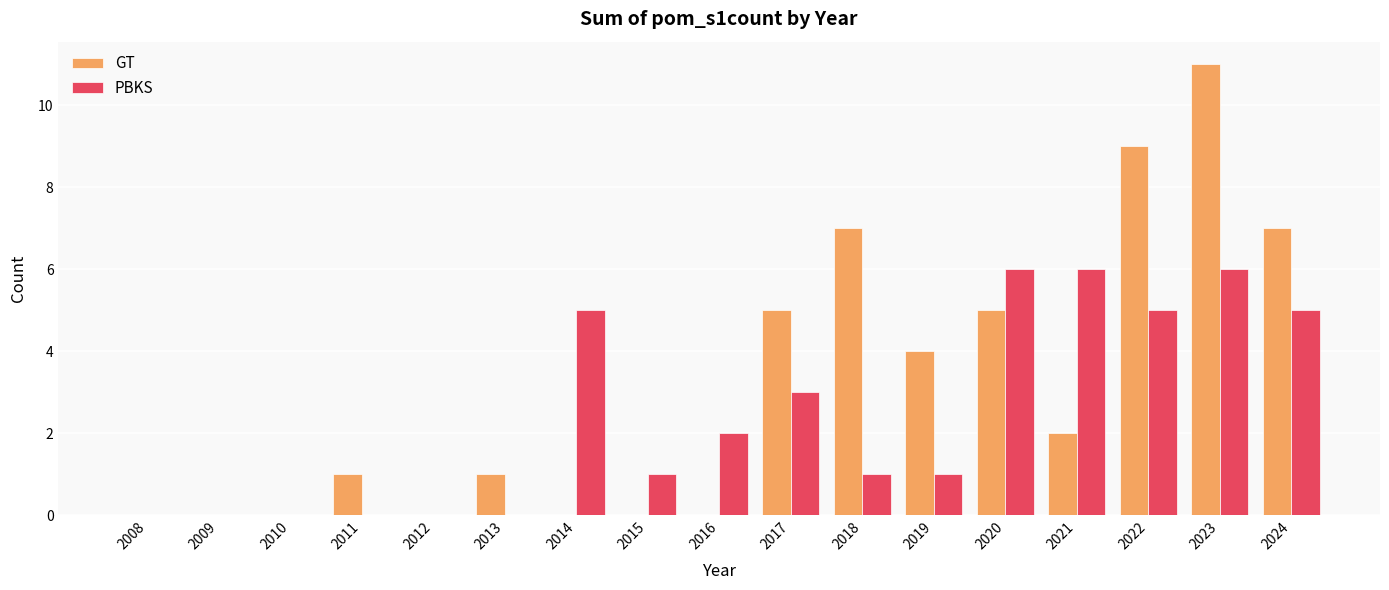

Which category has the highest value across all series?

2023